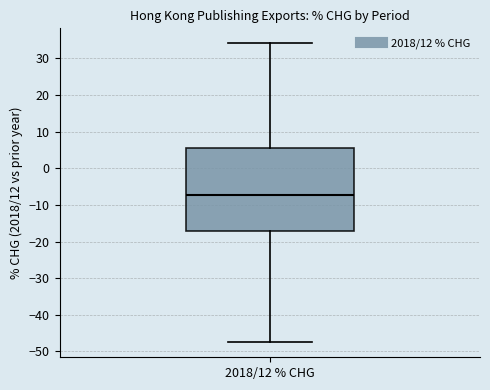

Transcribe this box plot: give where the median line is, the range the box spans, and where the two whiskers end, as read against the y-axis. The values are not printed on the chart, so give them approximately, as read against the axis.

median -7, box -17 to 6, whiskers -48 to 34